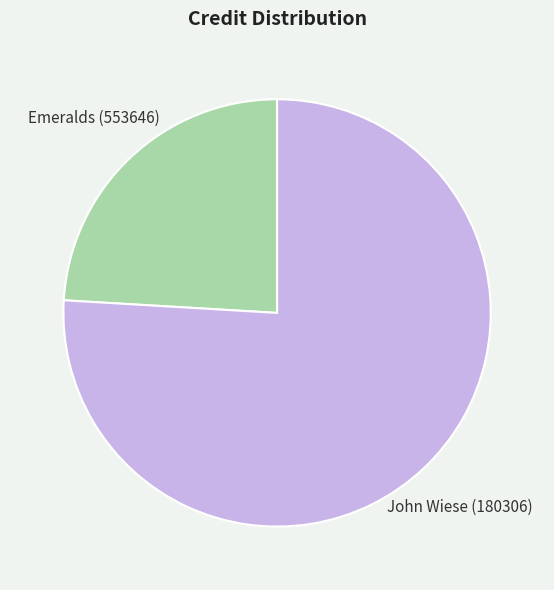

What is the majority slice?

John Wiese (180306)